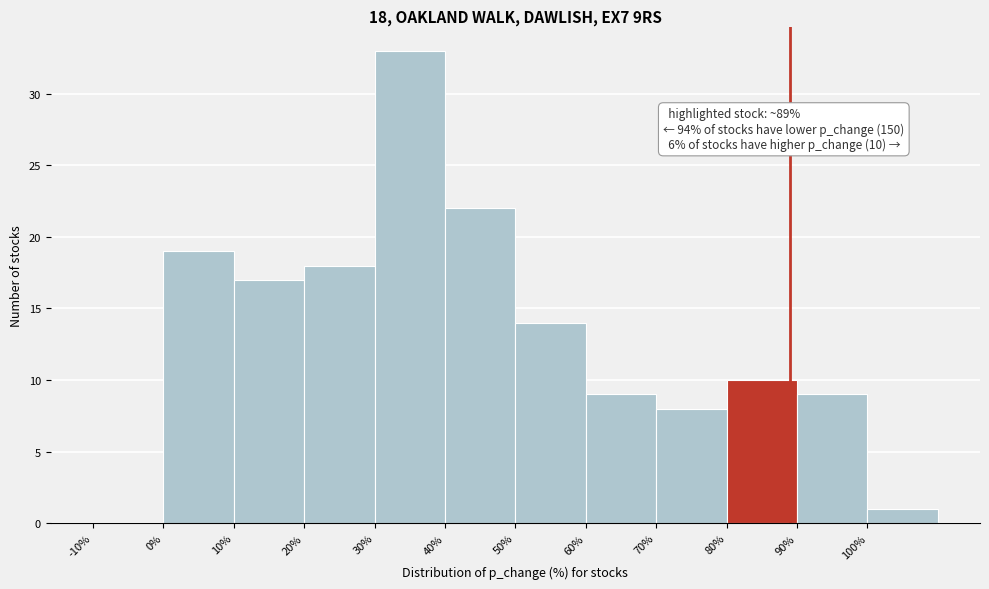

Which range on the x-axis has the tallest bar?

30 to 40